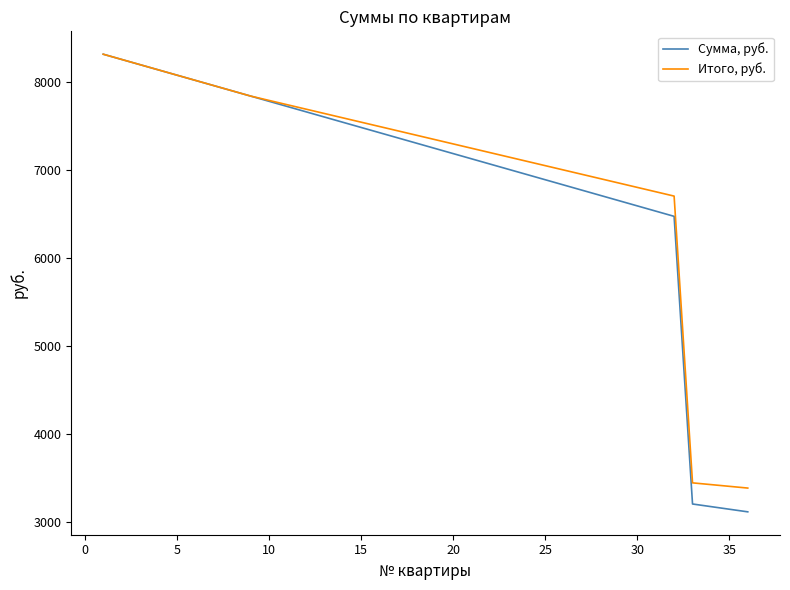

Does the chart display data point markers on the line(s)?

No